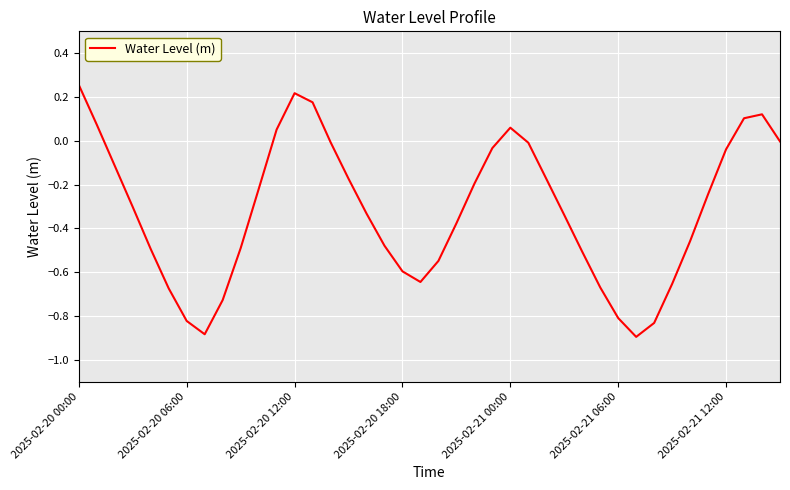

How many interior local peaks (higher than both neighbors) does the data have?

3